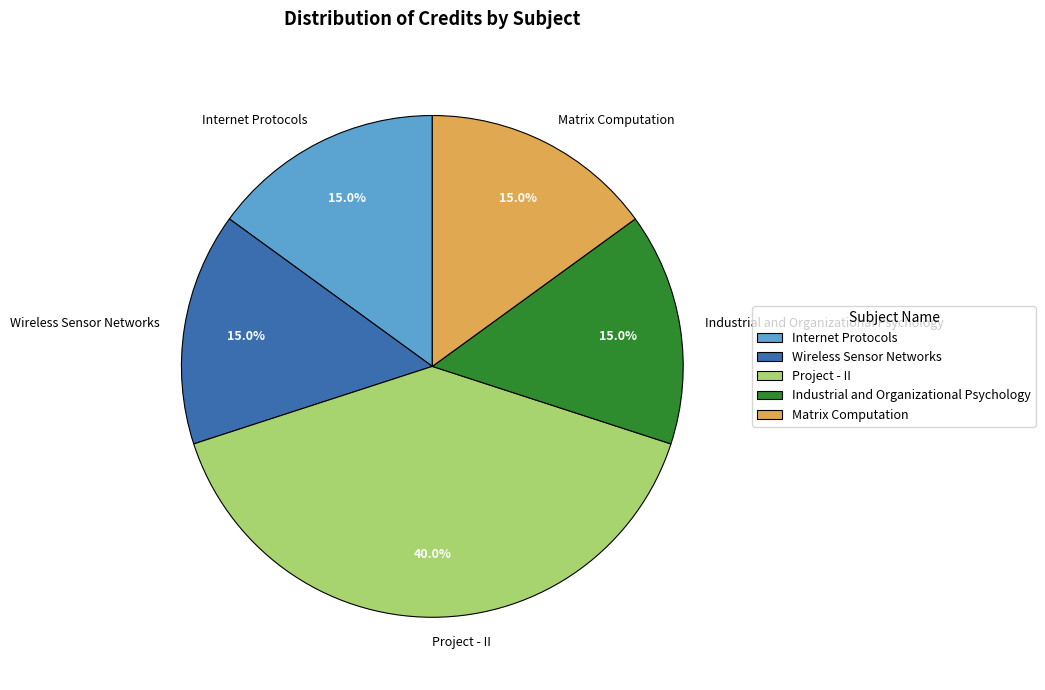

Count the number of slices in the pie.

5